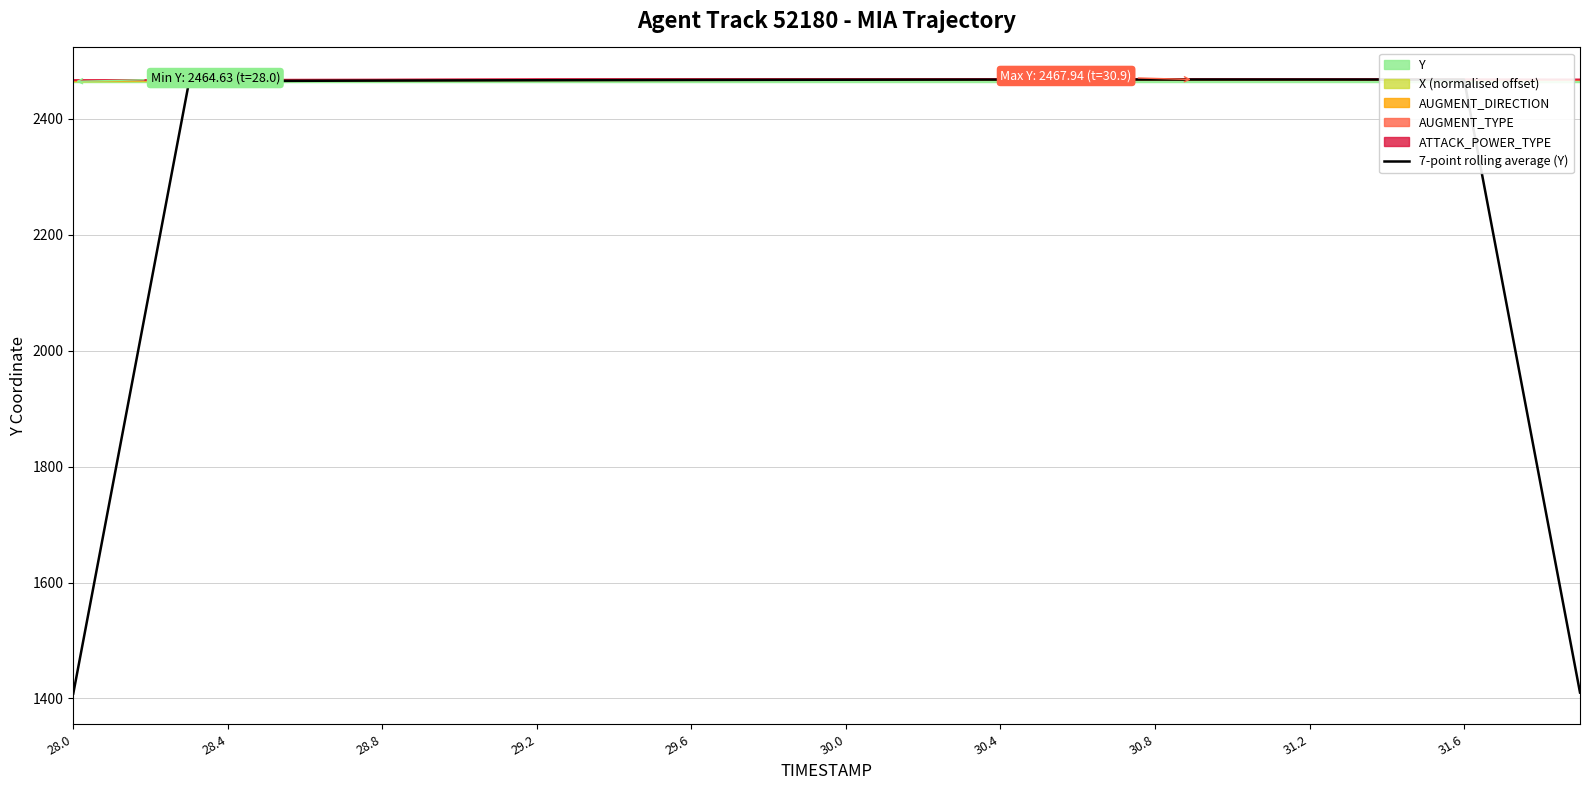

Is it true that the value at 33 is 2467.9?

True